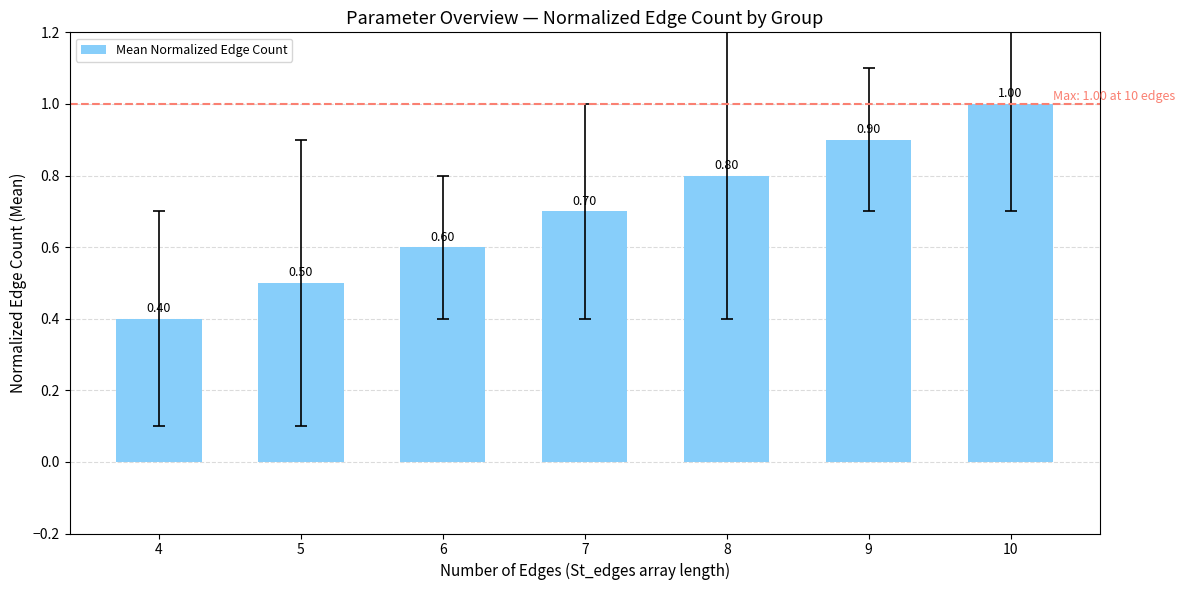

What is the value of the 4th bar from the left?

0.7